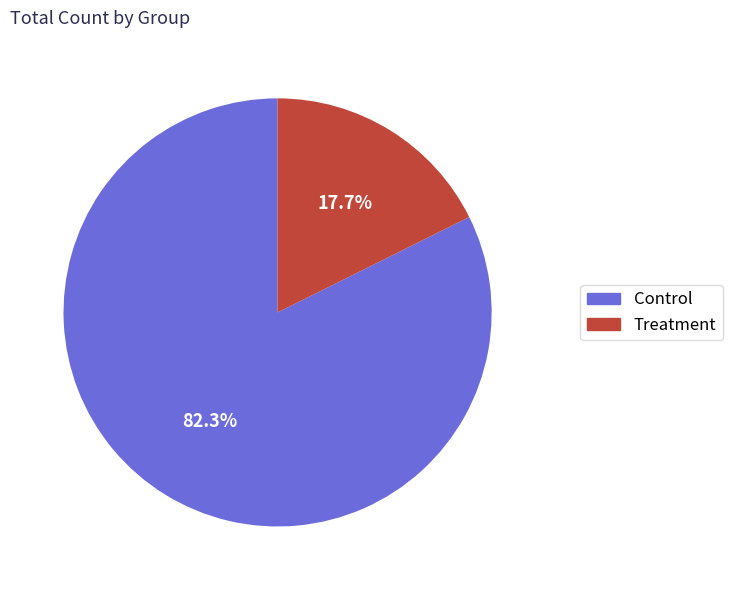

What is the smallest slice in the pie chart?

Treatment